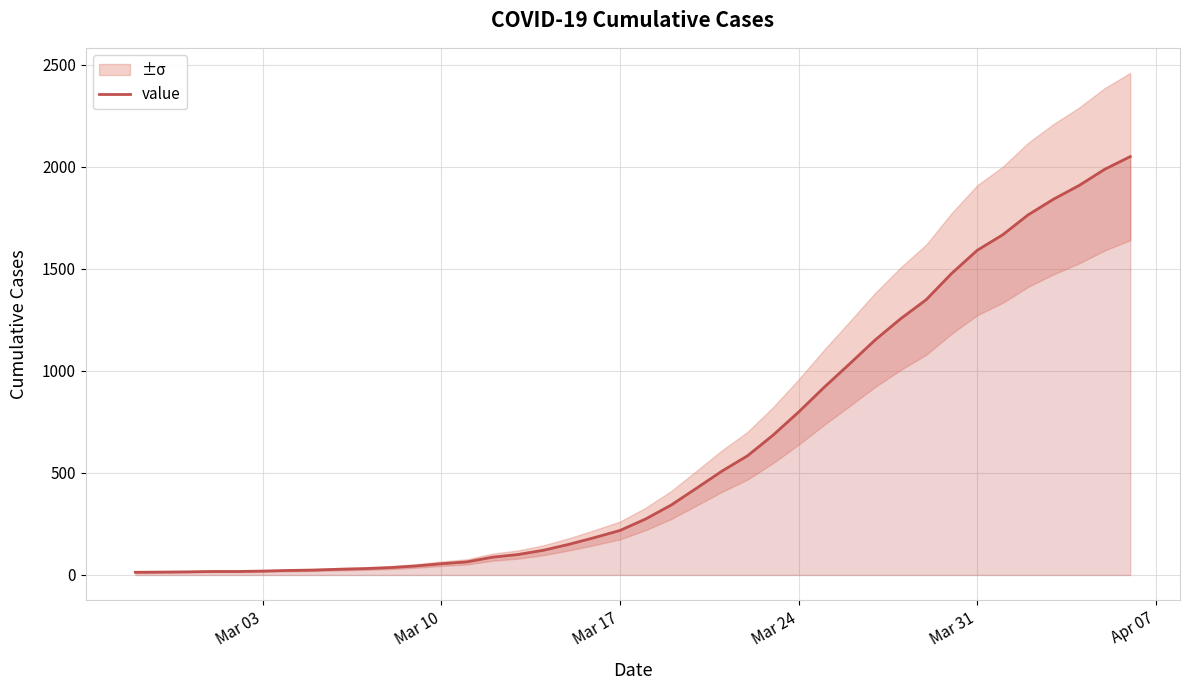

Reading right to left, transcribe all the data shown in this chart.

2049	1987	1908	1841	1764	1666	1590	1477	1348	1255	1151	1034	919	798	685	584	509	425	342	274	218	183	150	121	100	87	64	55	44	36	31	28	24	22	19	17	17	15	14	13